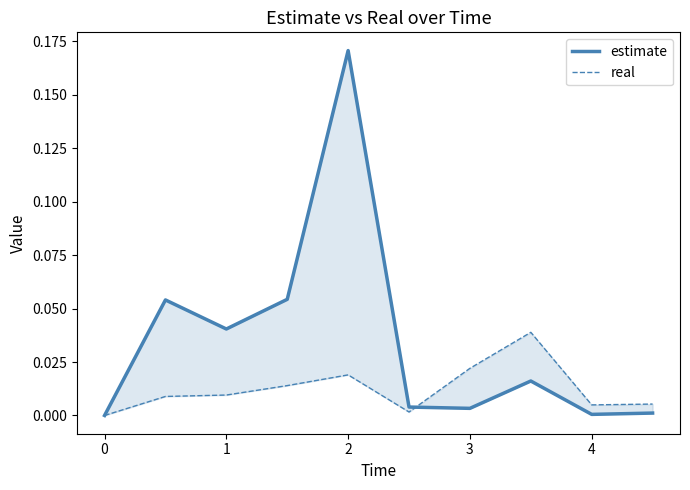

What is the difference between the maximum and minimum values in the estimate series?

0.2